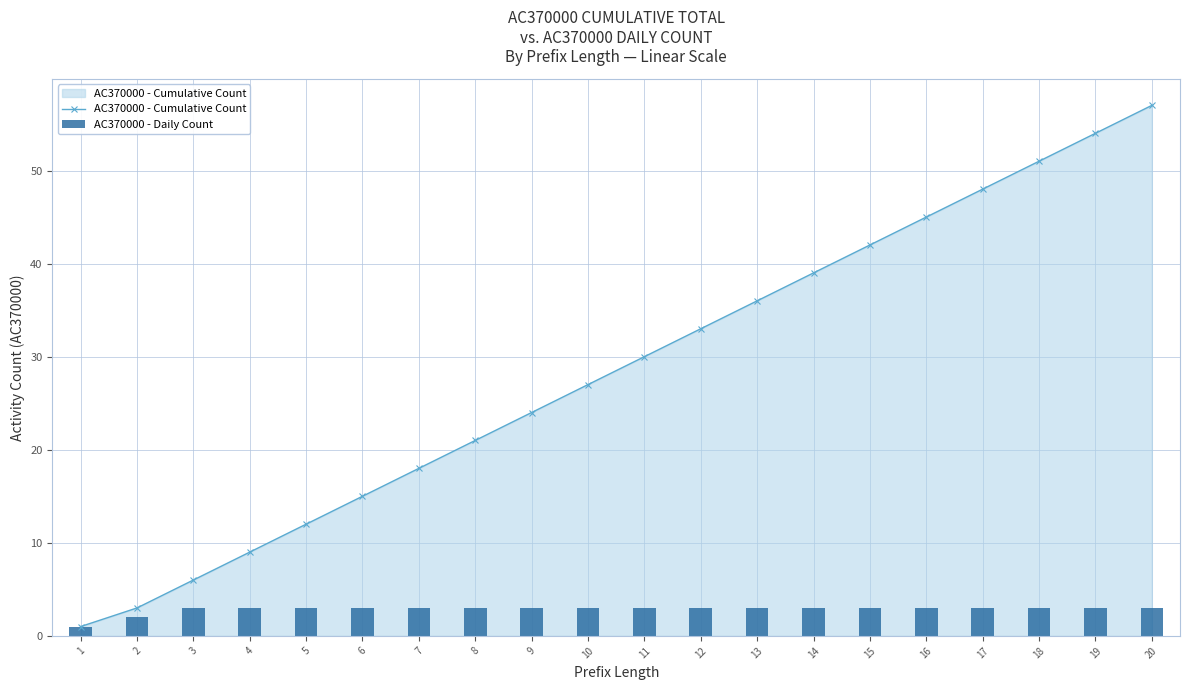

Which category has the highest value in the AC370000 - Cumulative Count series?

20